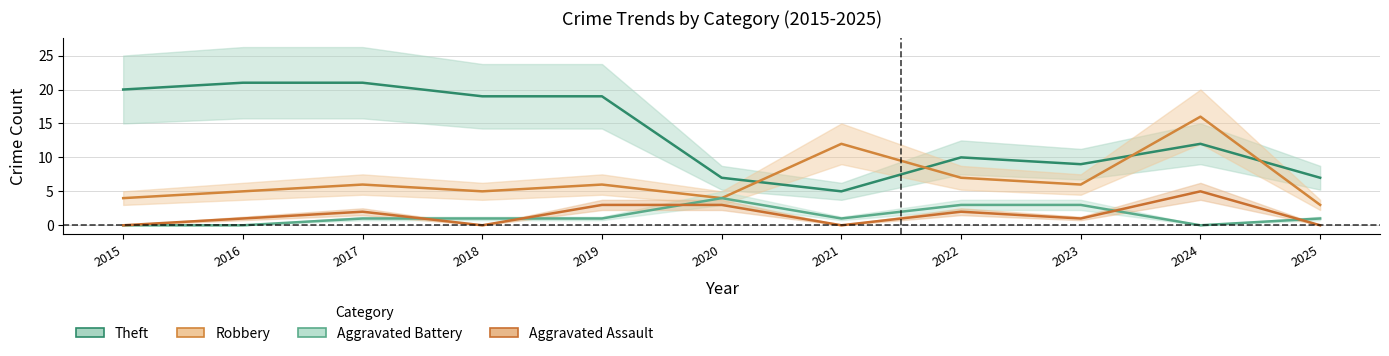

How many values in the Theft series are below 12?

5